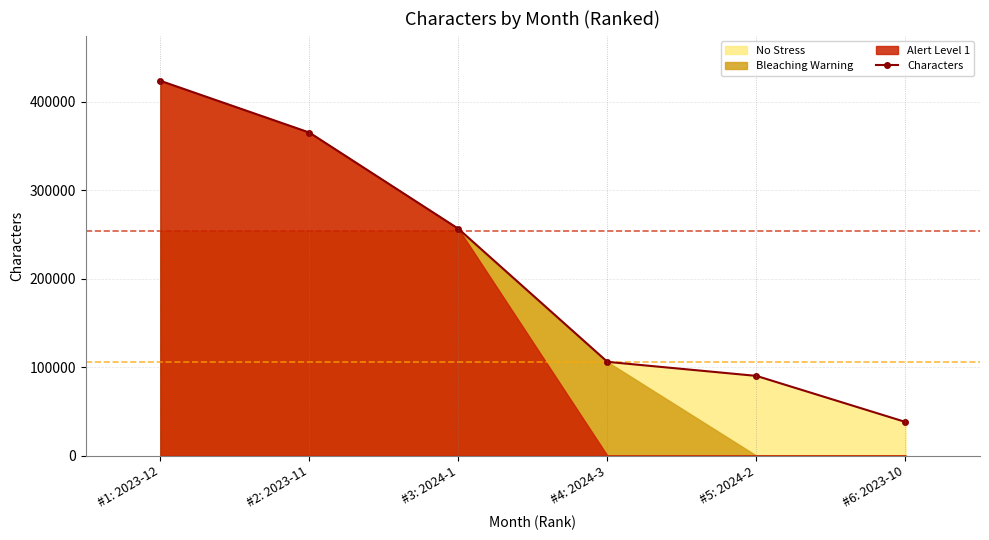

How many values are below 256515?

3